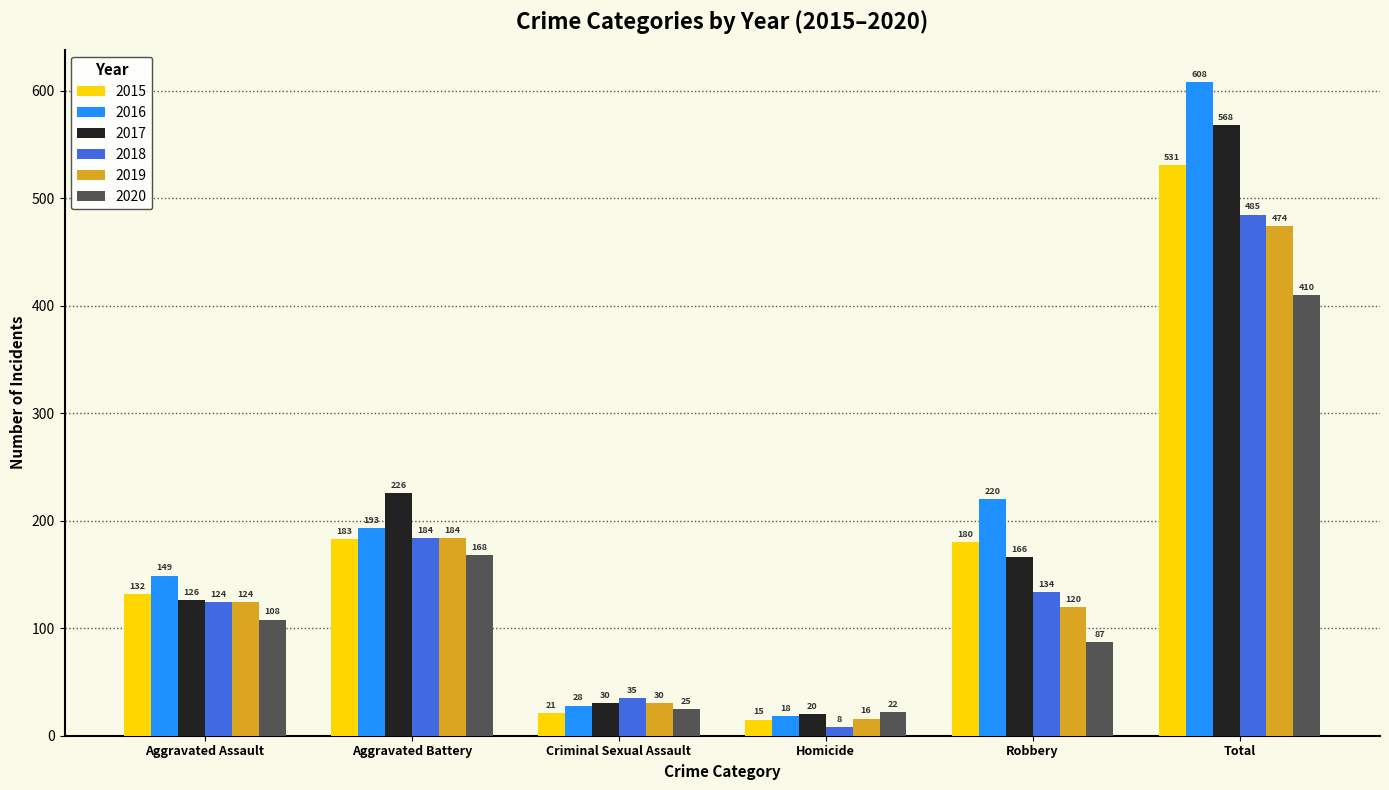

What is the smallest value displayed?

8